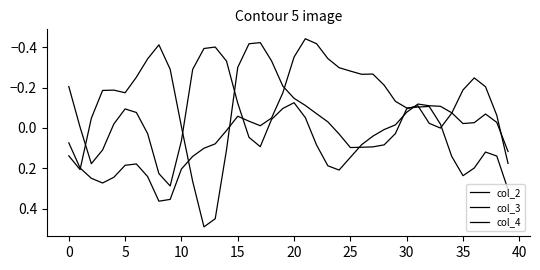

How many lines are shown in the chart?

3